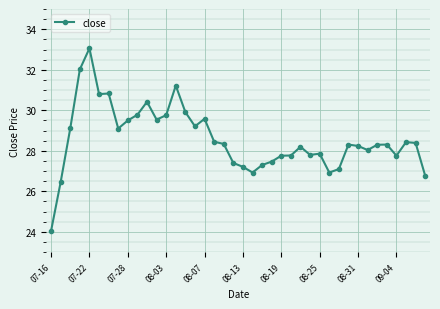

What is the greatest value displayed?

33.1